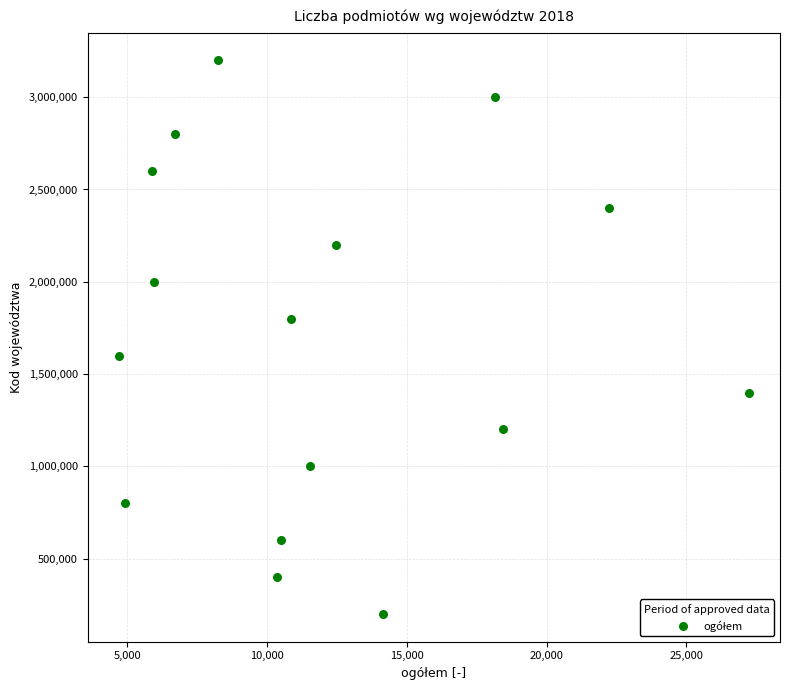

What is the range of Y values (max minus min)?

3000000